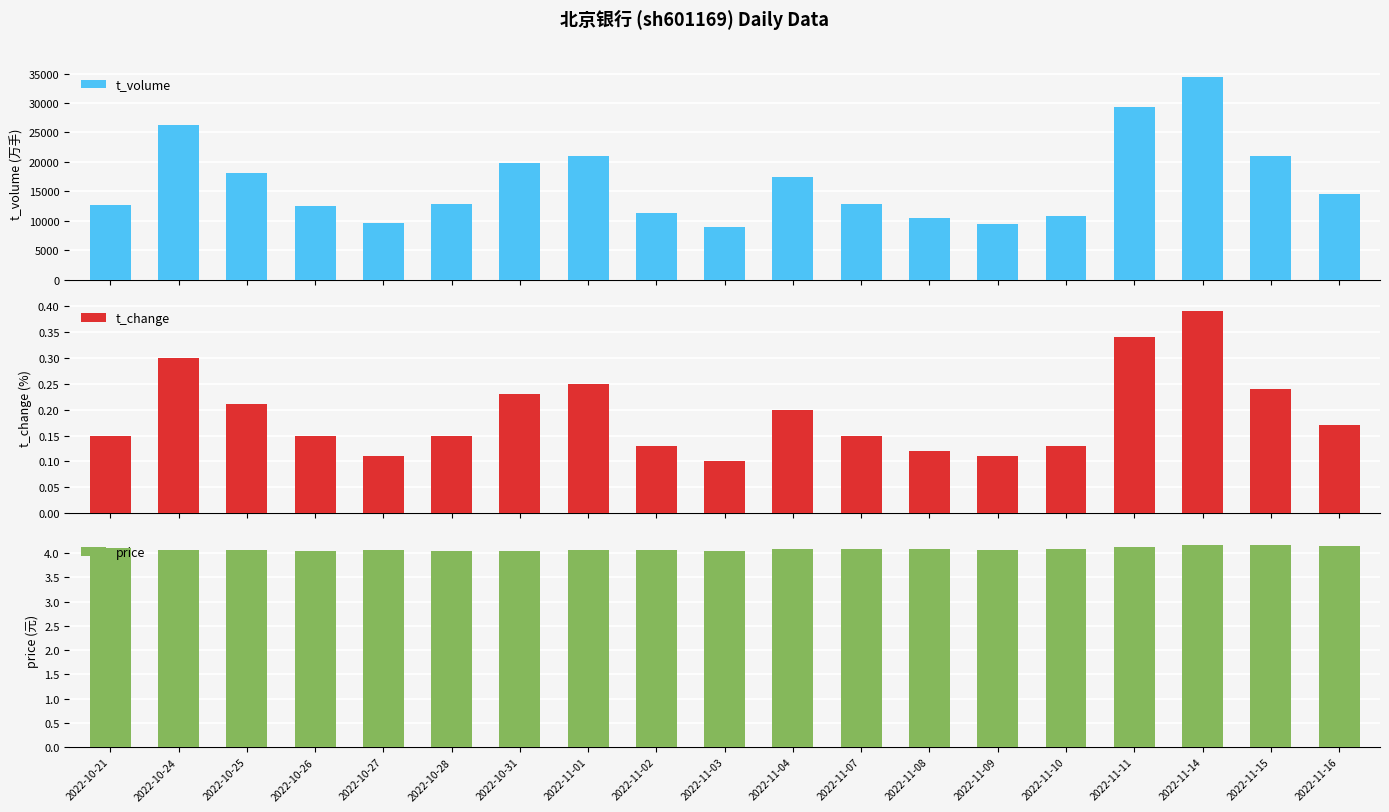

Reading left to right, extract all data points from this chart.

t_volume: 12746.0	26288.0	18131.0	12575.0	9626.0	12791.0	19873.0	21056.0	11343.0	8899.0	17429.0	12930.0	10439.0	9515.0	10816.0	29357.0	34384.0	20965.0	14616.0
t_change: 0.1	0.3	0.2	0.1	0.1	0.1	0.2	0.2	0.1	0.1	0.2	0.1	0.1	0.1	0.1	0.3	0.4	0.2	0.2
price: 4.1	4.1	4.1	4.0	4.1	4.0	4.0	4.1	4.1	4.0	4.1	4.1	4.1	4.1	4.1	4.1	4.2	4.2	4.2